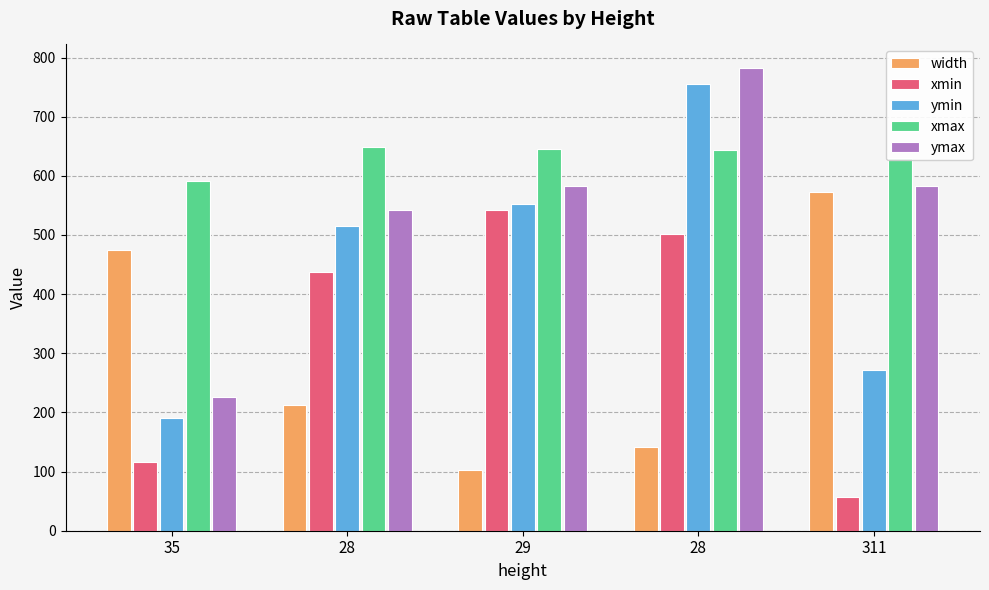

Reading left to right, what are all the values shown in this chart?

width: 35=475	28=212	29=103	28=142	311=573
xmin: 35=116	28=437	29=543	28=501	311=57
ymin: 35=191	28=515	29=553	28=755	311=272
xmax: 35=591	28=649	29=646	28=643	311=630
ymax: 35=226	28=543	29=582	28=783	311=583